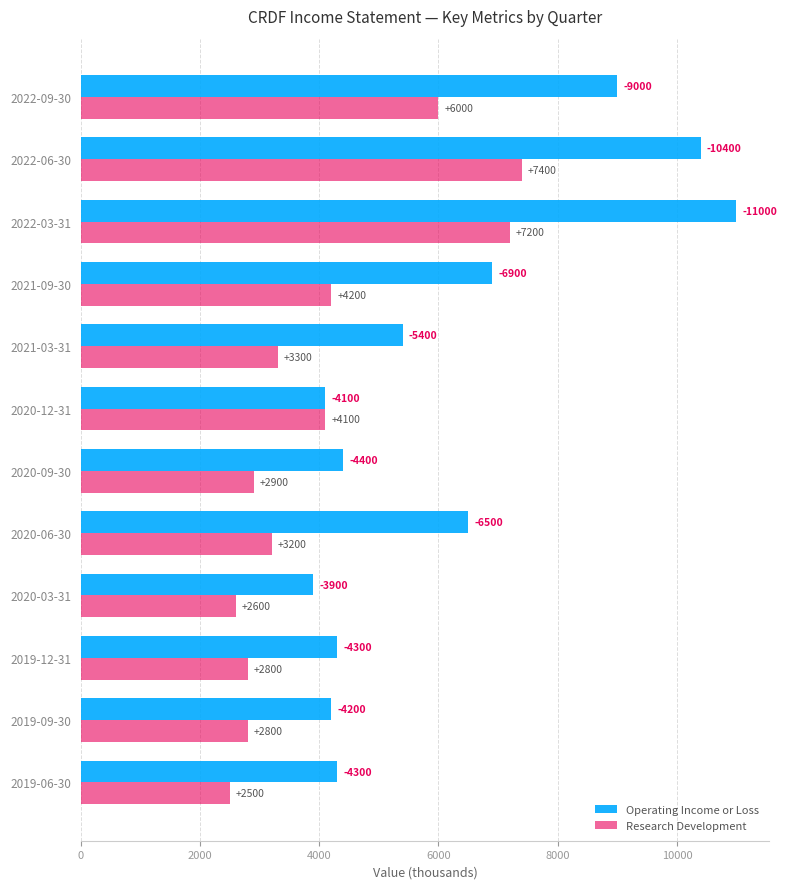

At 2022-09-30, list the series in order from smallest to largest.

Research Development, Operating Income or Loss